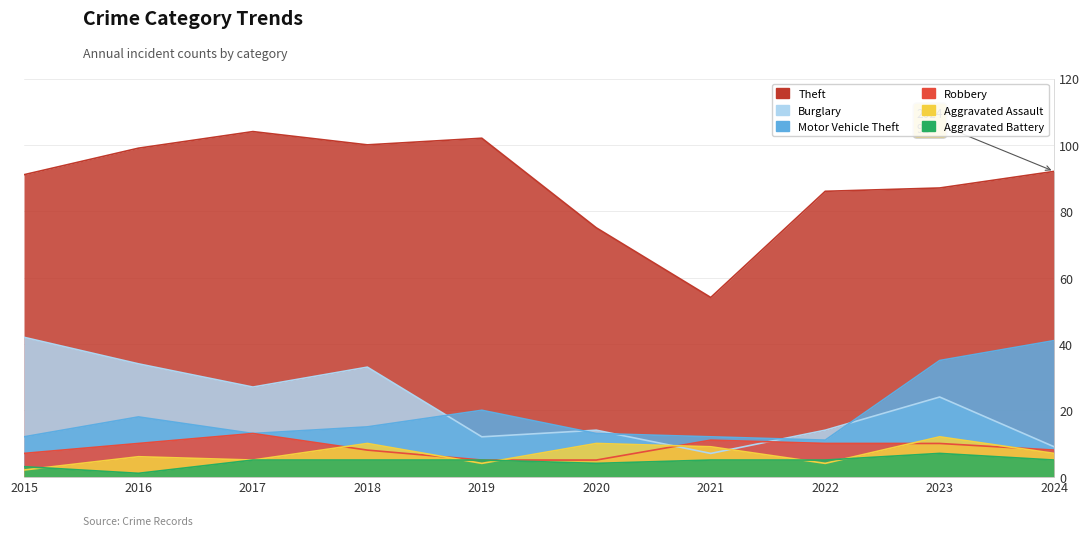

Rank the series by their maximum value, from lowest to highest.

Aggravated Battery, Aggravated Assault, Robbery, Motor Vehicle Theft, Burglary, Theft